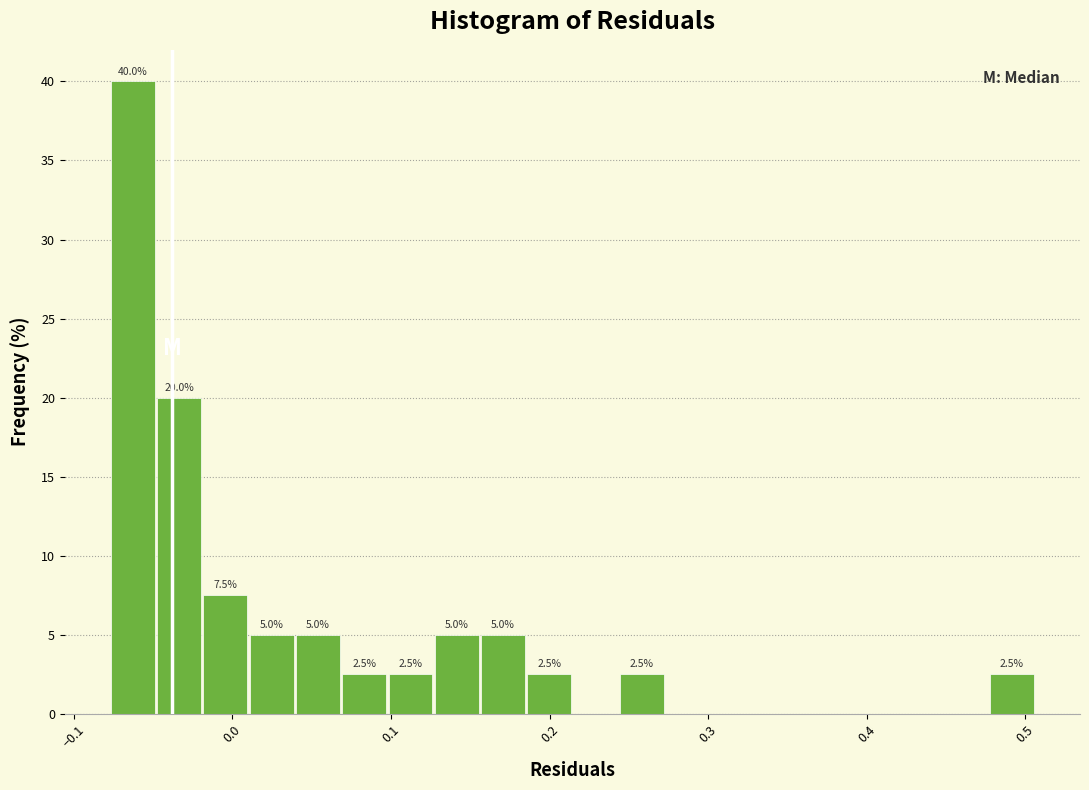

Read against the x-axis, roughly where is the centre of the tallest bar?

-0.06